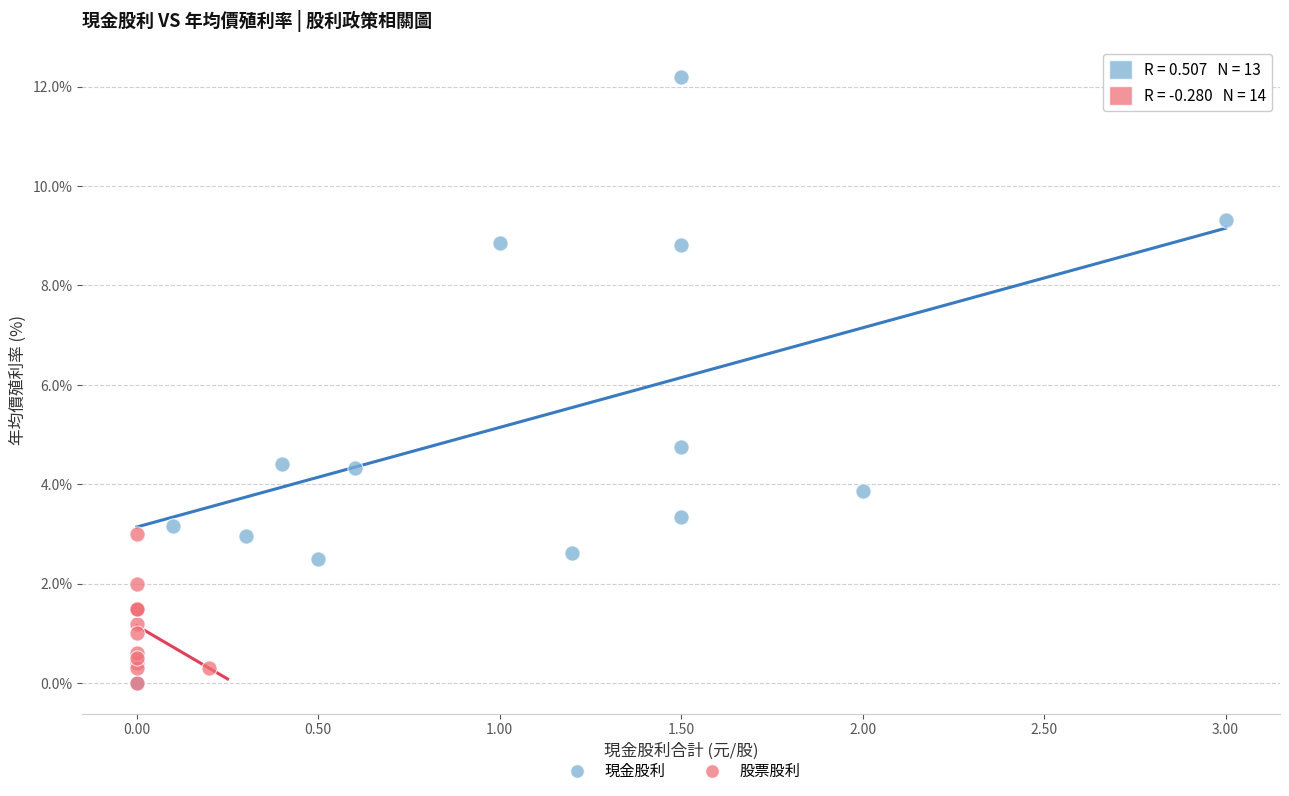

Which series contains the highest Y value?

現金股利